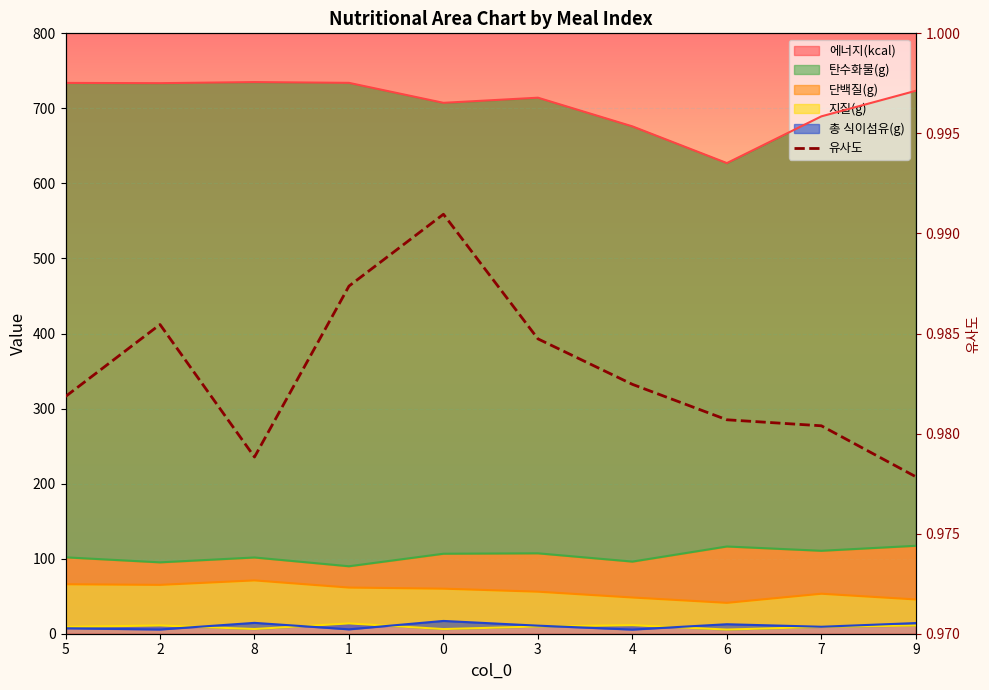

The chart shows a value of 1.0 at 4. True or false?

True